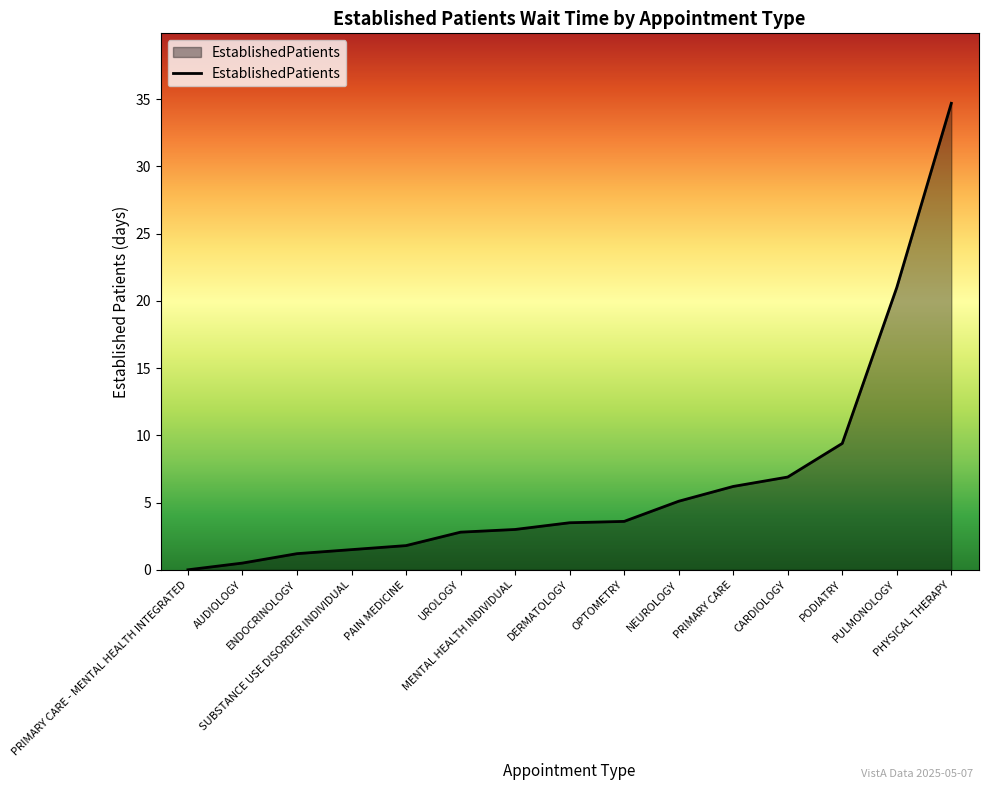

What is the approximate value at PODIATRY?

9.4